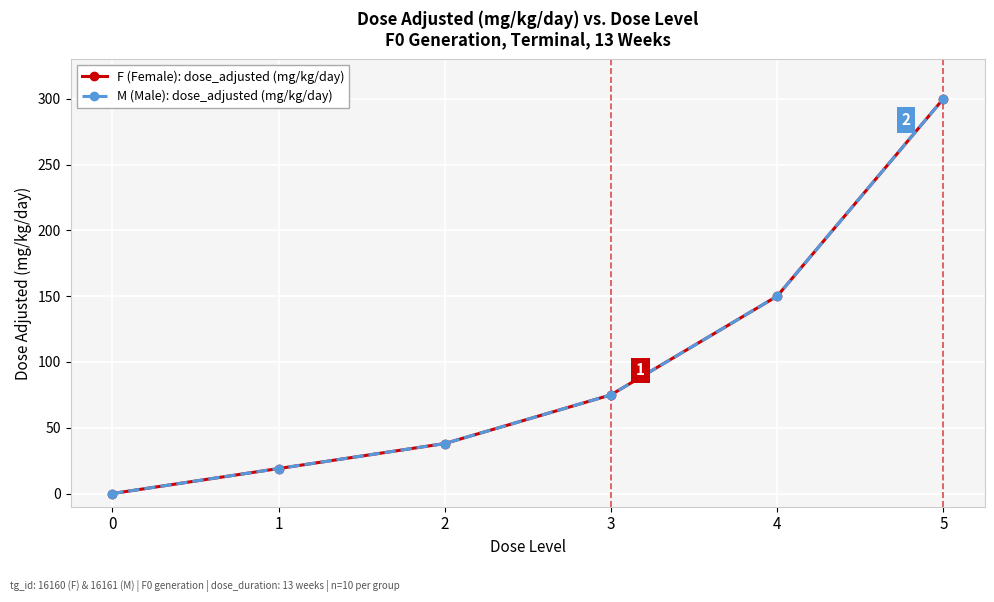

The value of M (Male): dose_adjusted (mg/kg/day) at 1 is 30. True or false?

False